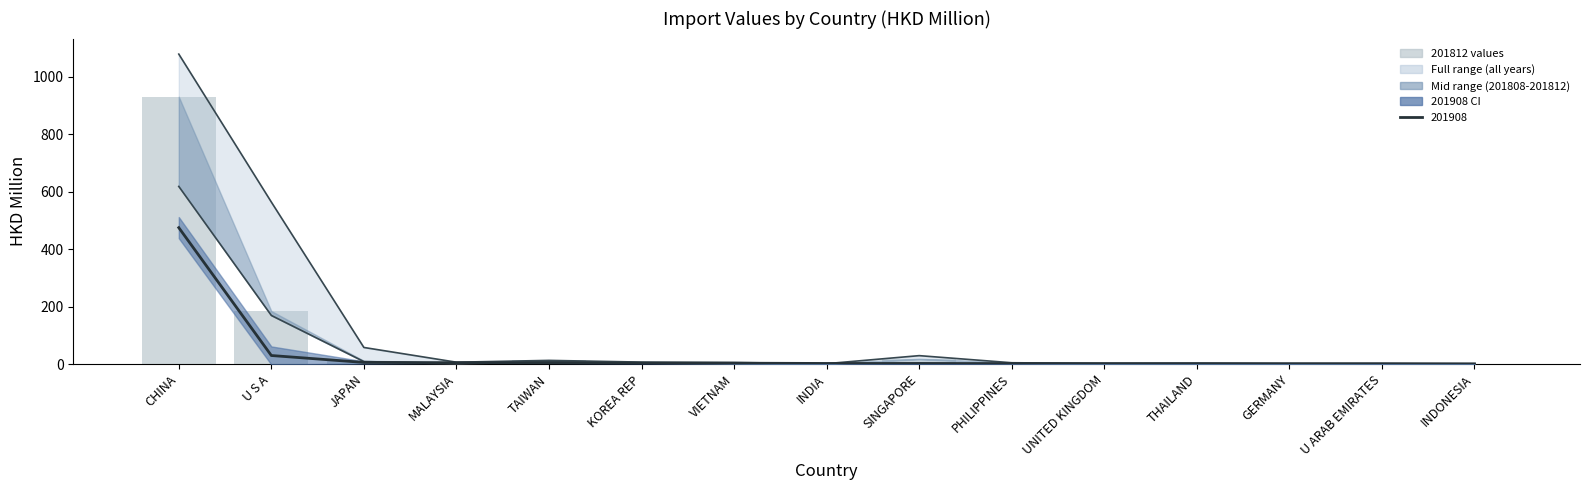

True or false: 201908 (center) has a value of 0.9 at GERMANY.

True